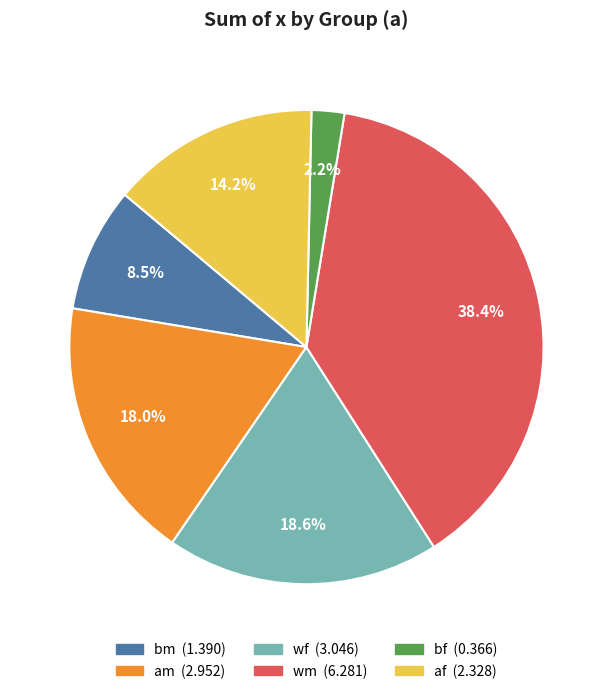

What is the ratio of the value at am to the value at bm?

2.1